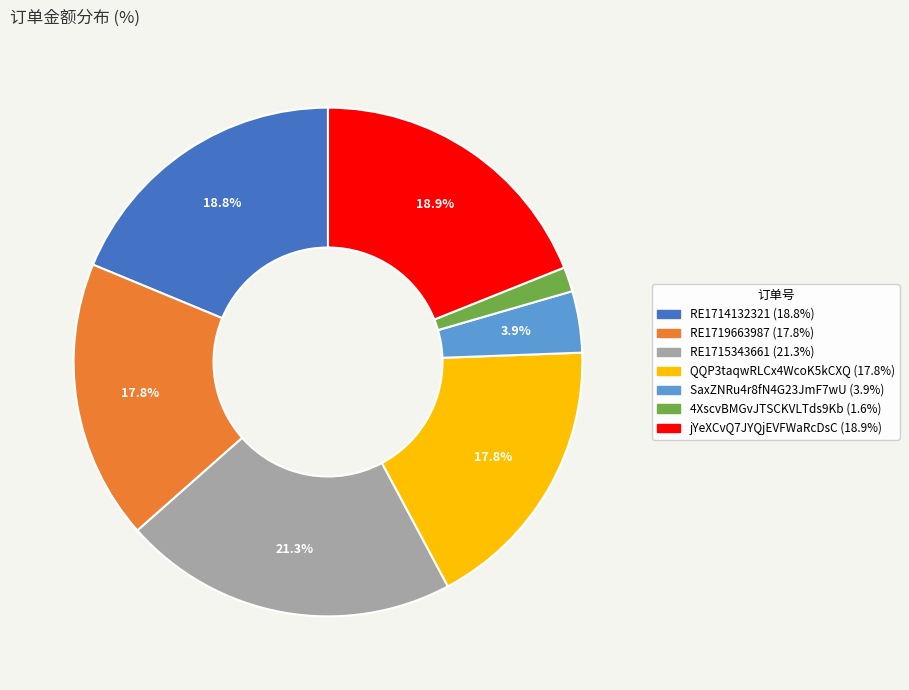

Combined, do jYeXCvQ7JYQjEVFWaRcDsC and QQP3taqwRLCx4WcoK5kCXQ account for over 50%?

No